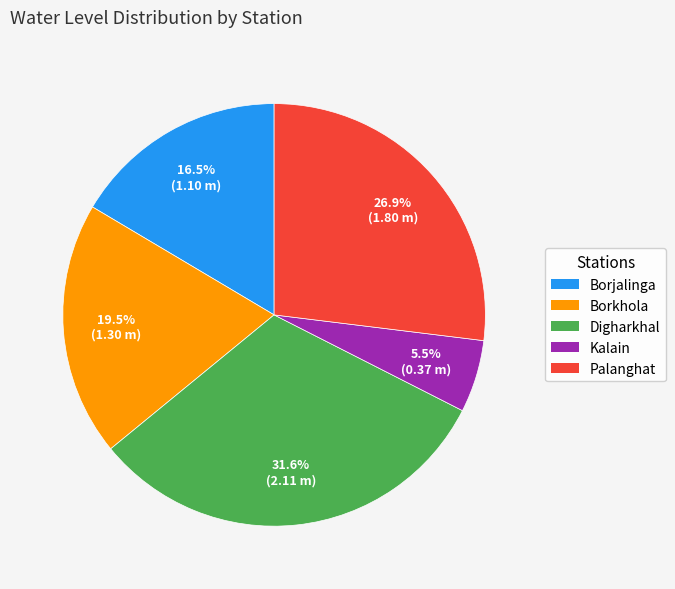

Which category has the biggest portion of the pie?

Digharkhal